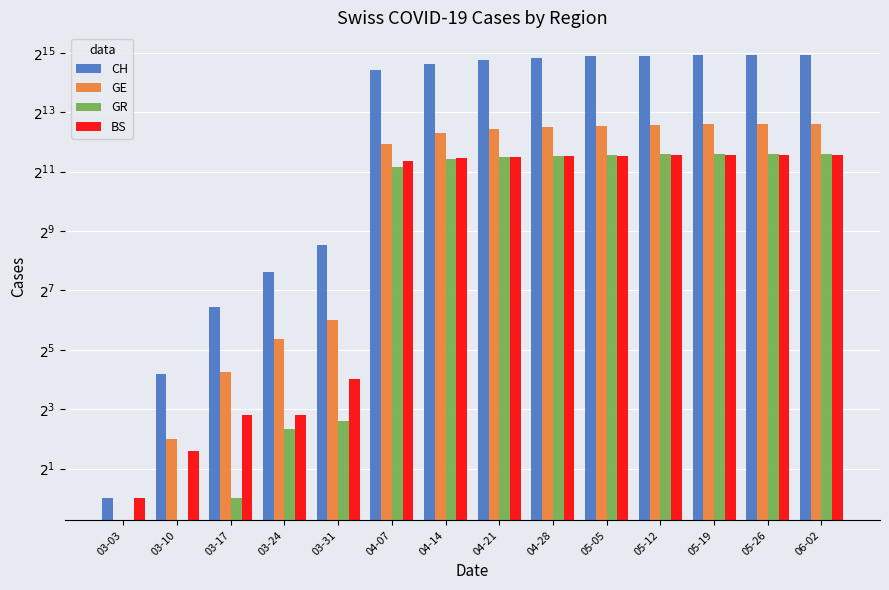

Count the number of data series in this chart.

4